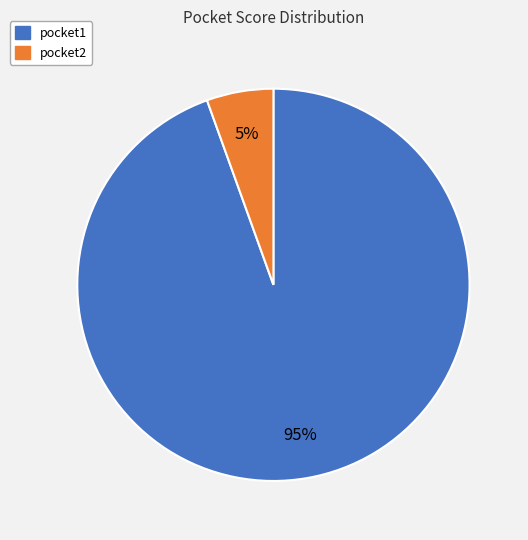

To the nearest percent, what is the average slice percentage?

50%